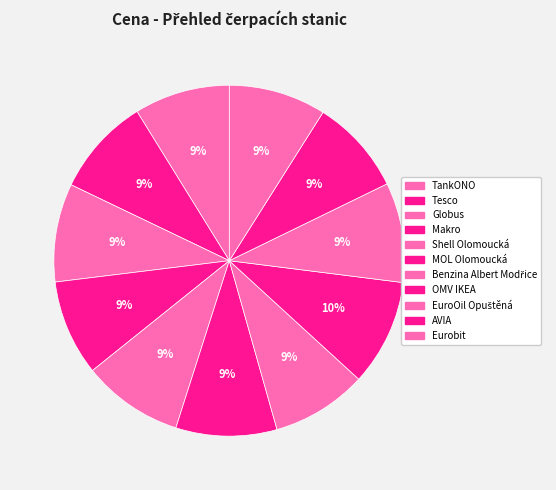

How many segments does this pie chart have?

11